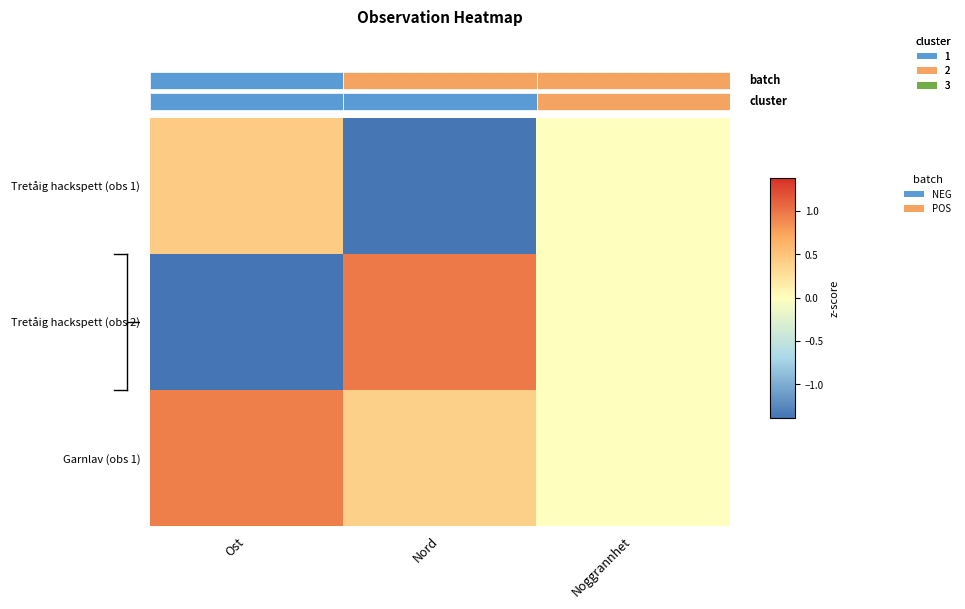

What is the maximum value for Tretåig hackspett (obs 1)?

0.4